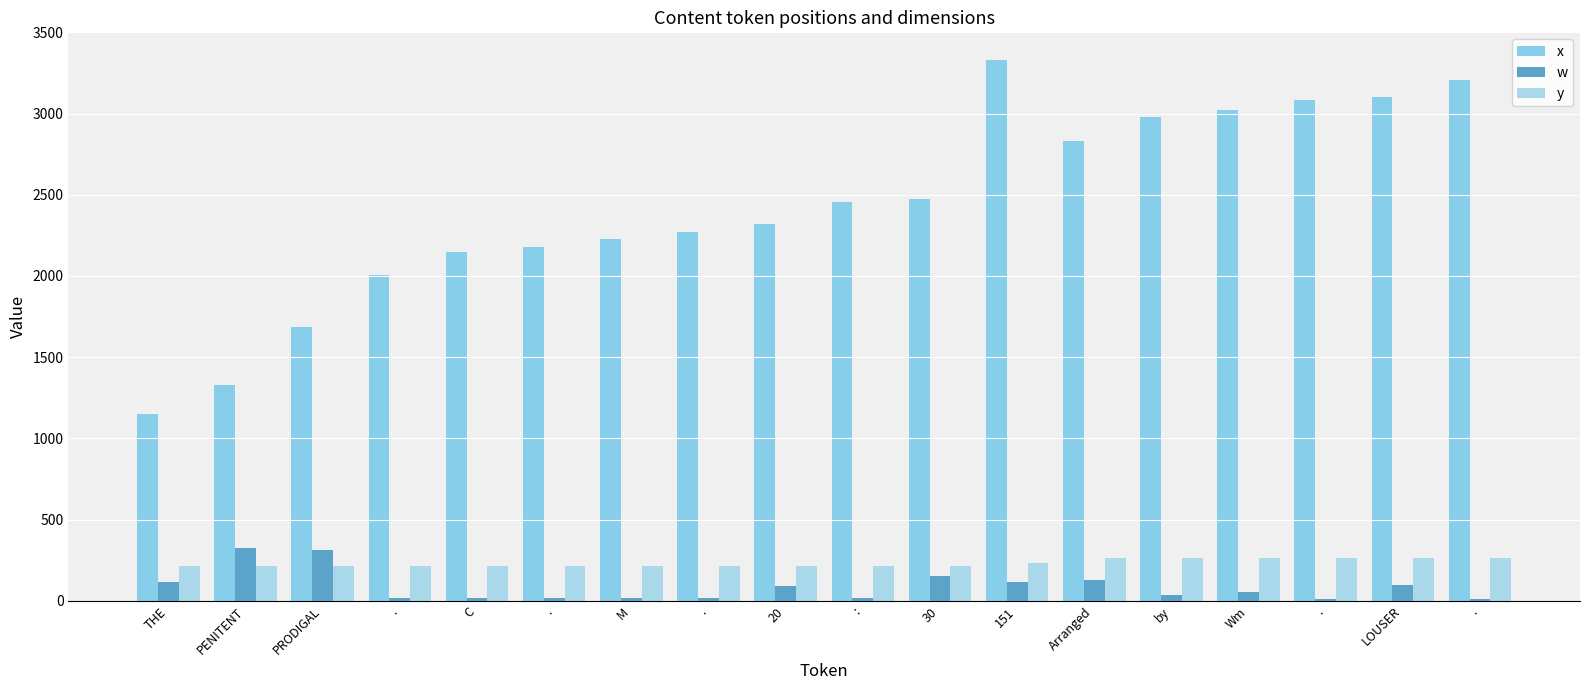

Is the value of y at . greater than the value of x at 151?

No